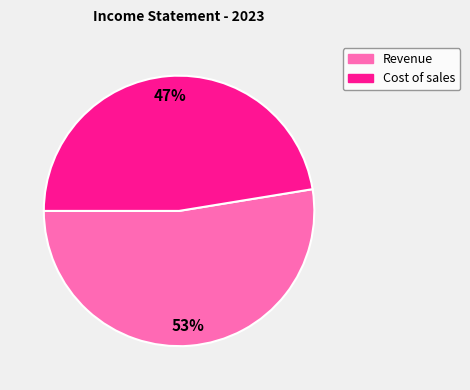

Rank the categories by value from highest to lowest.

Revenue, Cost of sales